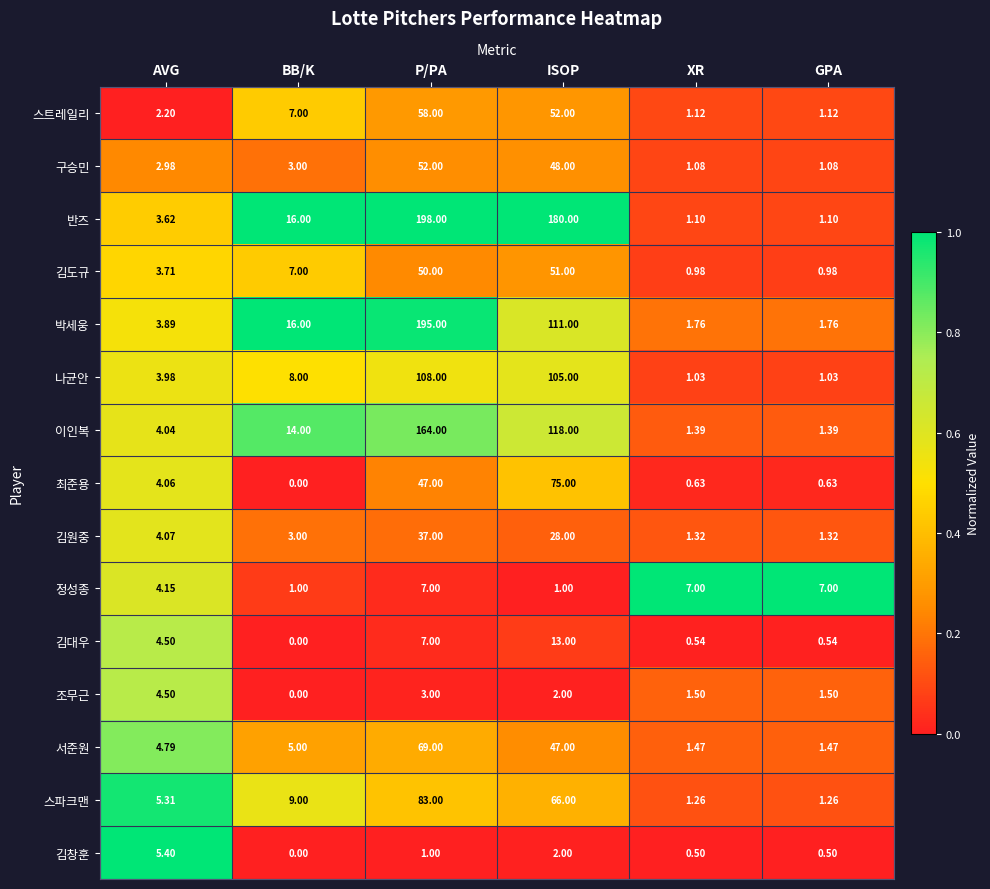

At which category is the sum across all series the highest?

P/PA